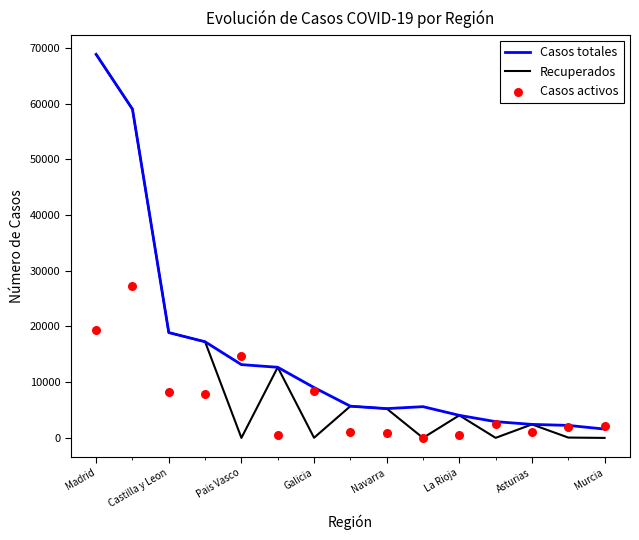

At how many categories does at least one series exceed 9988?

6